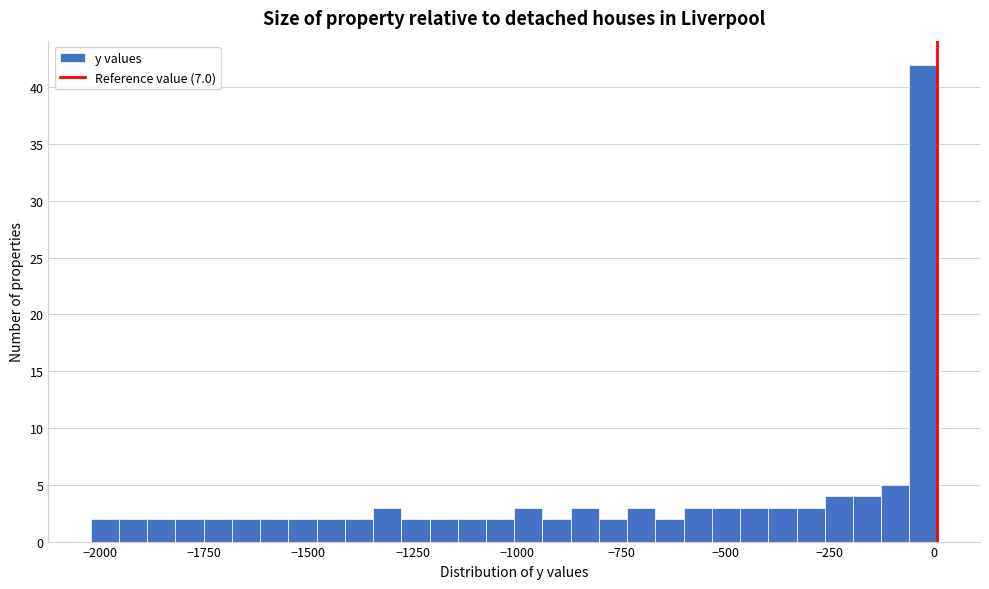

Read against the x-axis, roughly where is the centre of the tallest bar?

-50